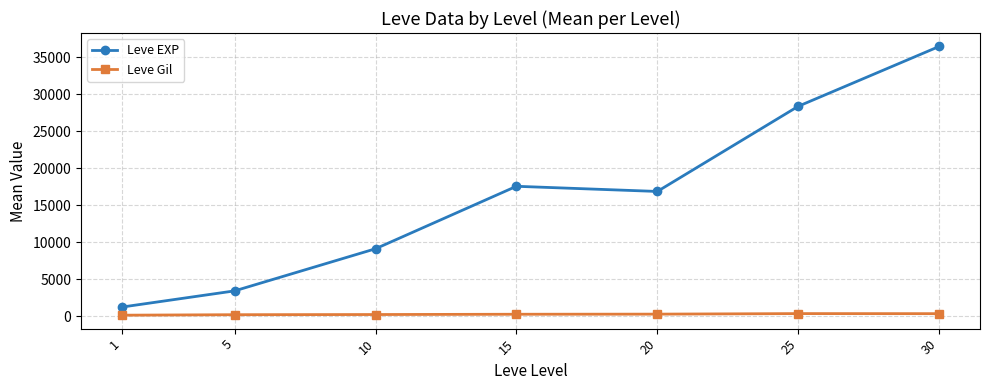

True or false: Leve EXP has more than 0 points higher than both neighbors.

True